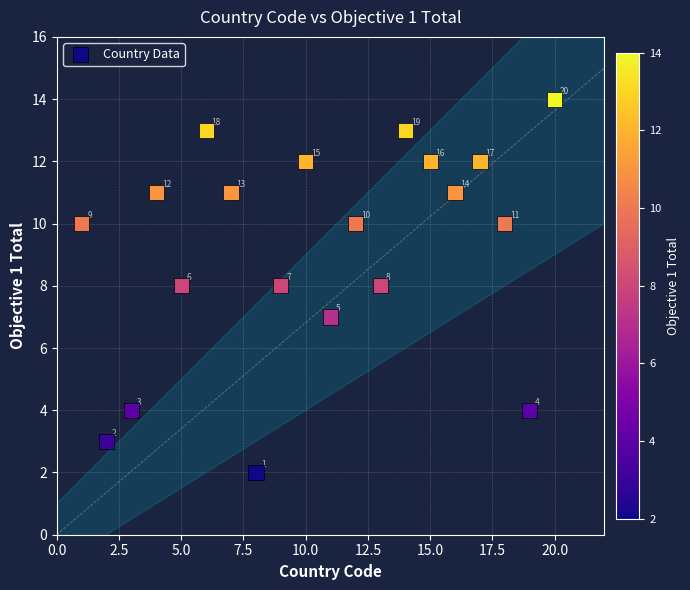

What Y value in the scatter plot is closest to 8?

8